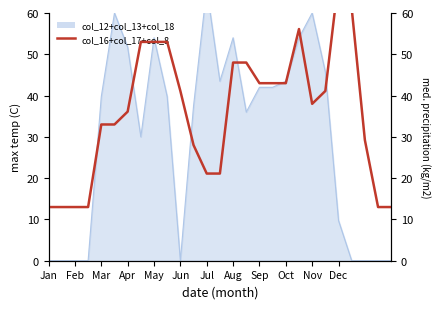

What is the ratio of the value at Dec to the value at Jul?

3.2